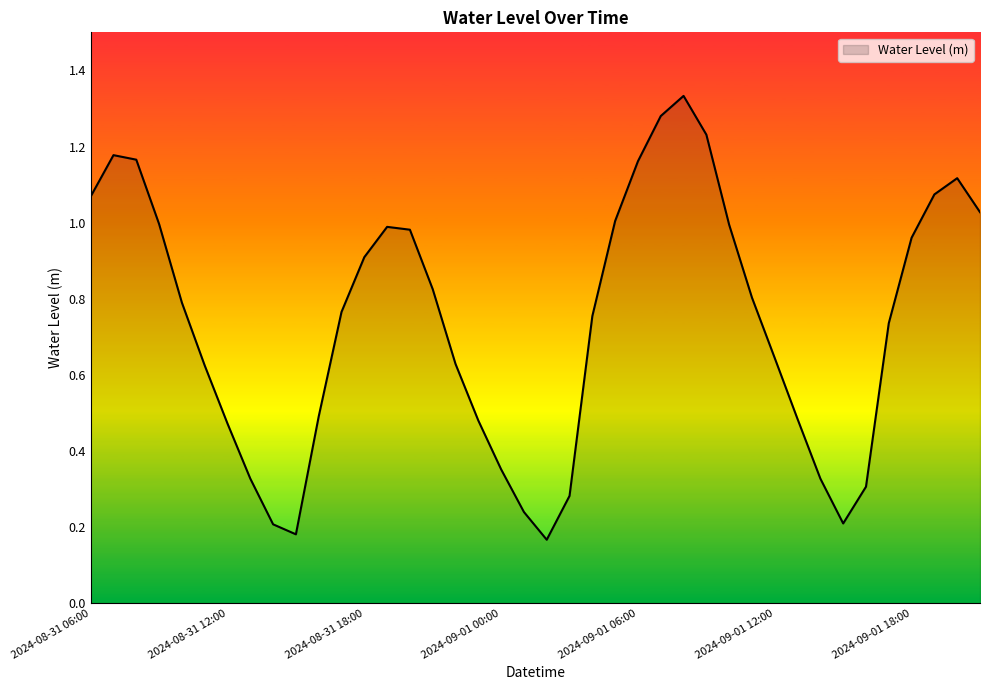

True or false: the data has more than 2 interior local peaks.

True